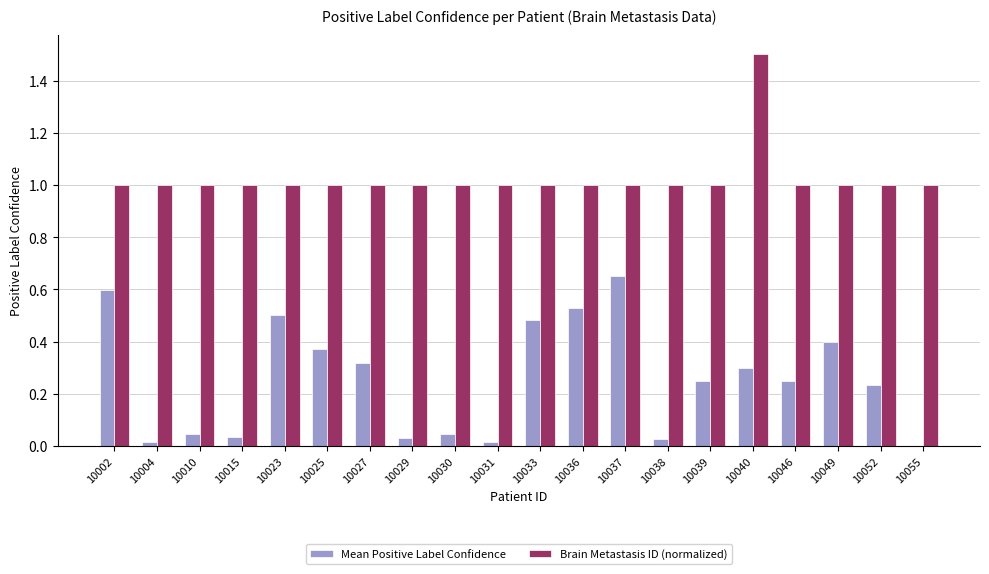

How many distinct data groups are displayed?

2